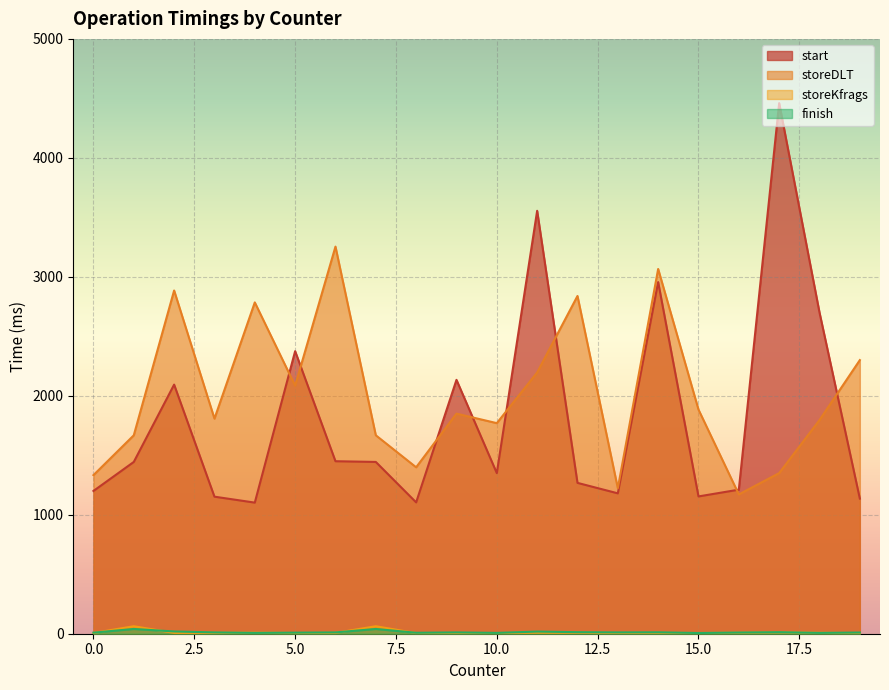

What is the lowest value of the storeDLT series?

1171